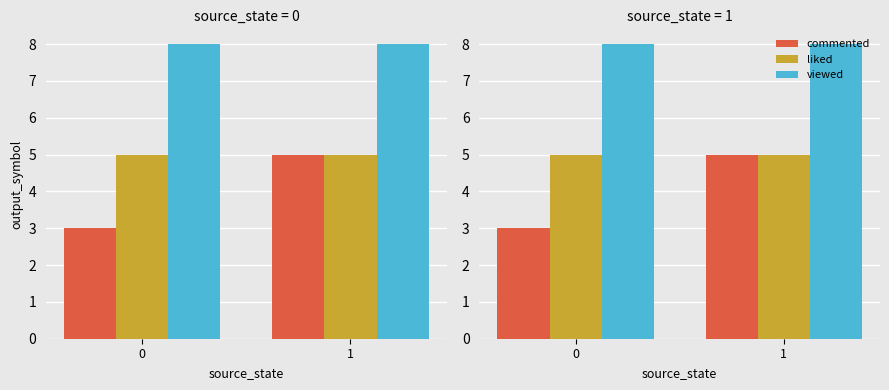

Count the number of data series in this chart.

3